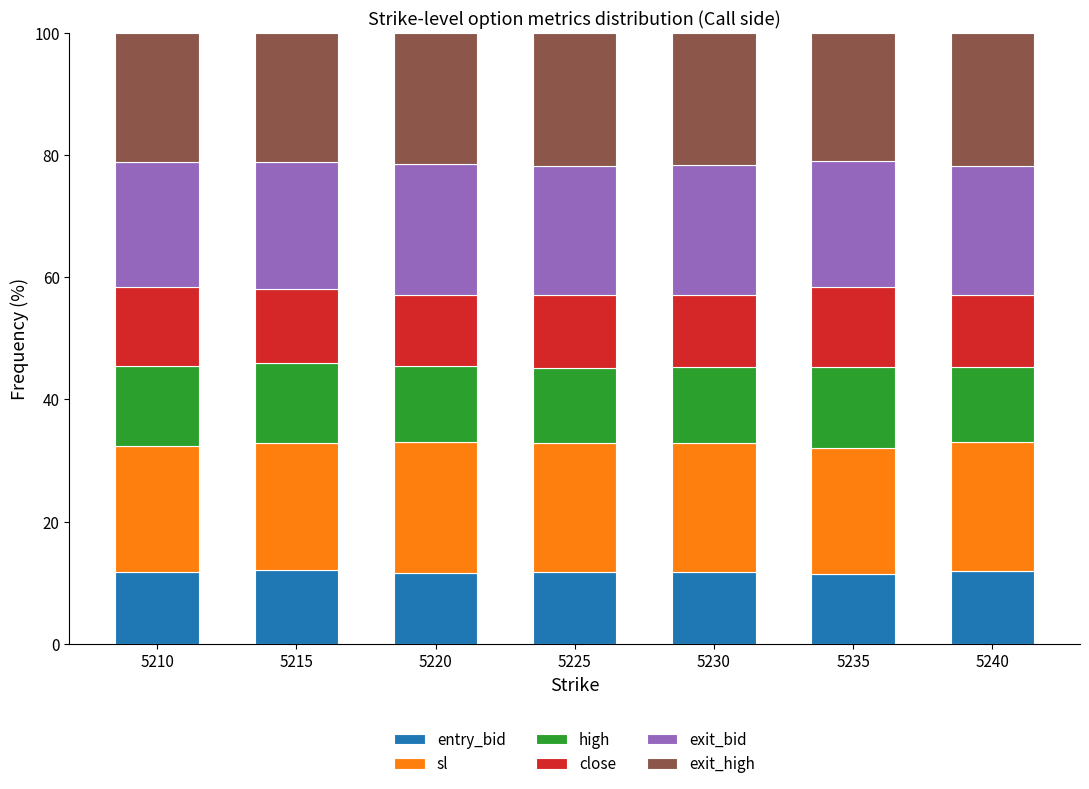

What is the difference between the maximum and minimum values in the entry_bid series?

0.6